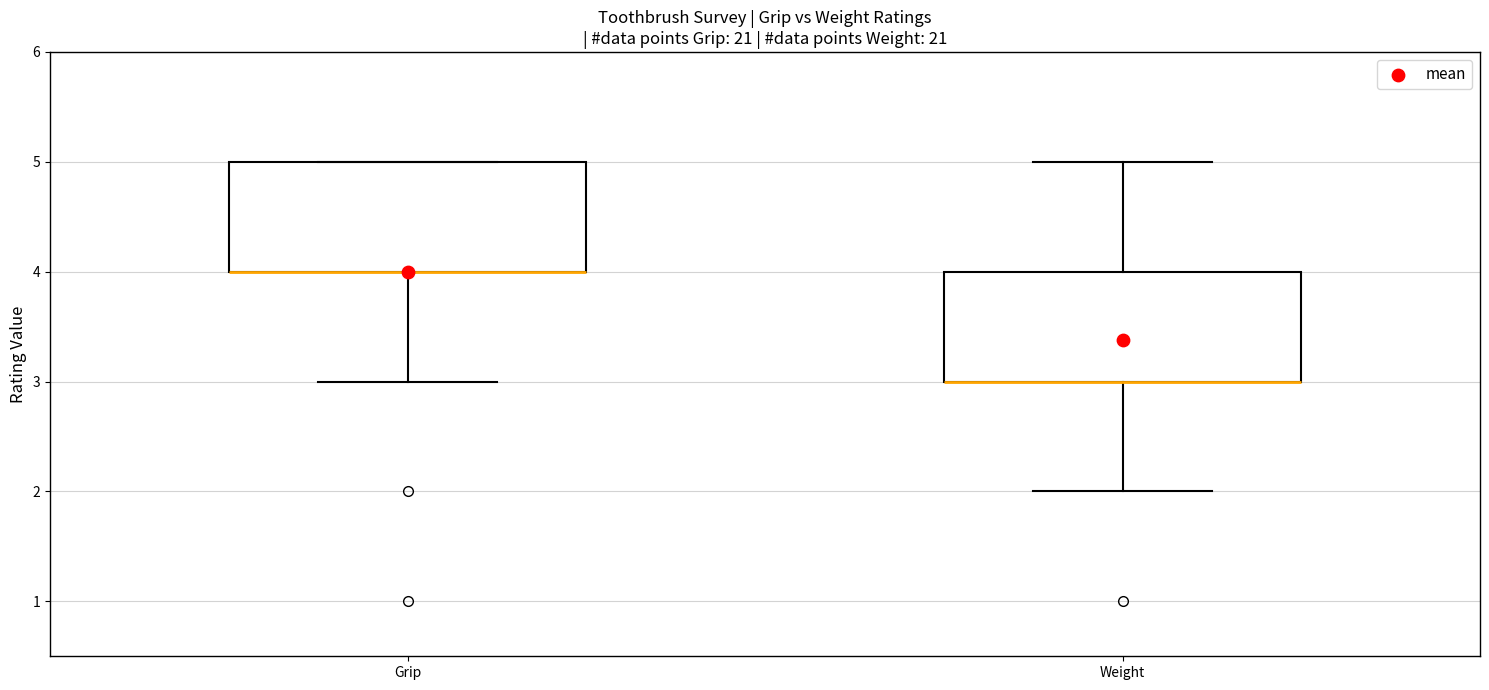

Reading left to right, read every box against the y-axis: the position of its median line, the range the box covers, and the ends of its whiskers. The values are not printed on the chart, so give them approximately, as read against the axis.

Grip: median 4 (drawn on the box's lower edge), box 4 to 5, whiskers 3 to 5
Weight: median 3 (drawn on the box's lower edge), box 3 to 4, whiskers 2 to 5